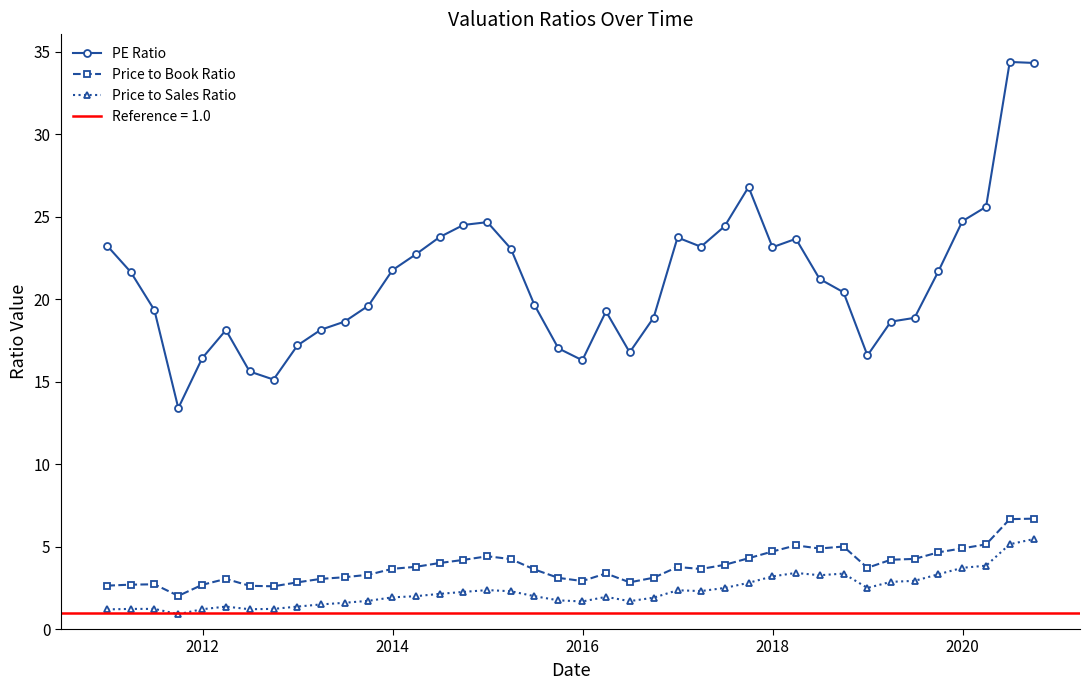

What is the maximum value for Price to Sales Ratio?

5.5